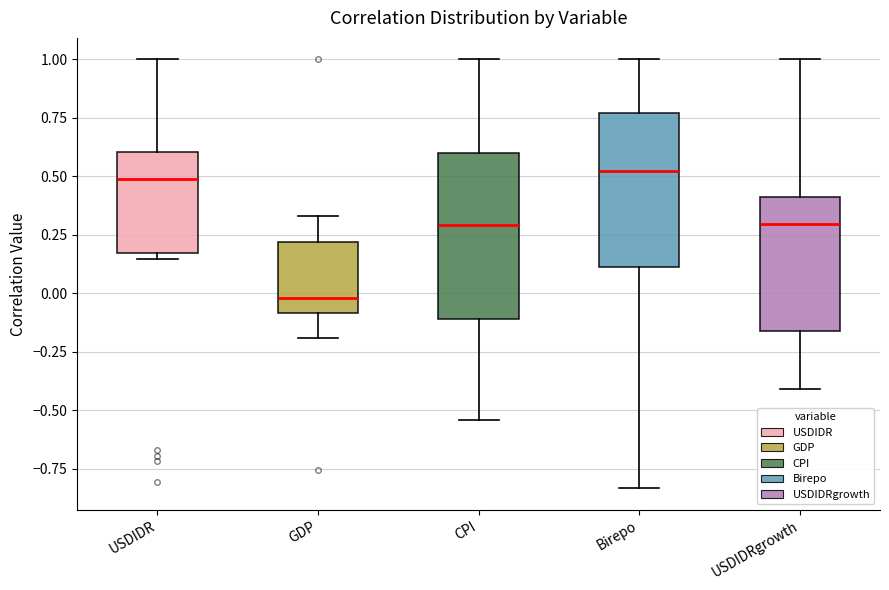

Where is the upper edge of the box for USDIDR on the y-axis? The values are not printed on the chart, so give them approximately, as read against the axis.

0.60